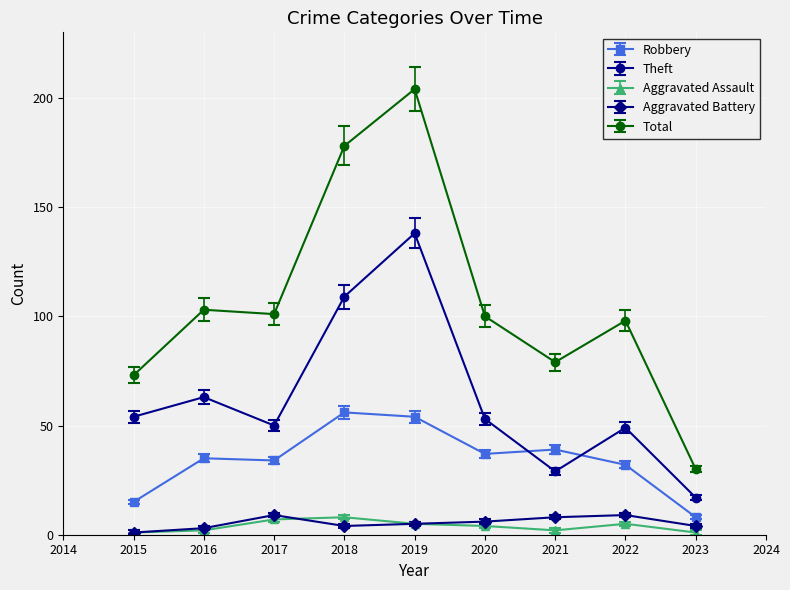

In Robbery, how many points are higher than both neighbors (excluding endpoints)?

3